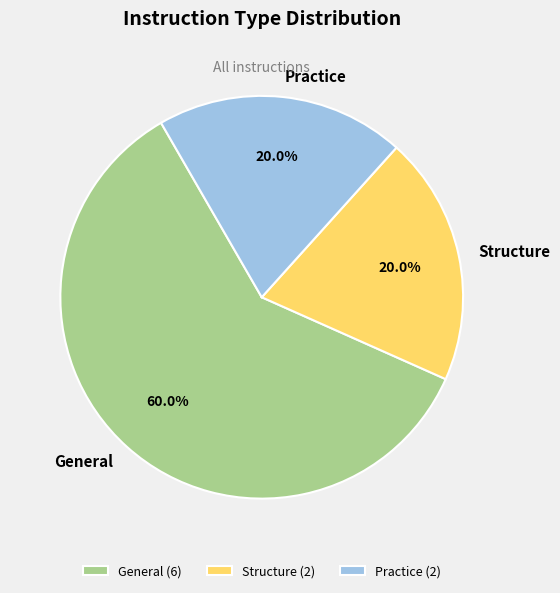

What is the ratio of the value at General to the value at Practice?

3.0